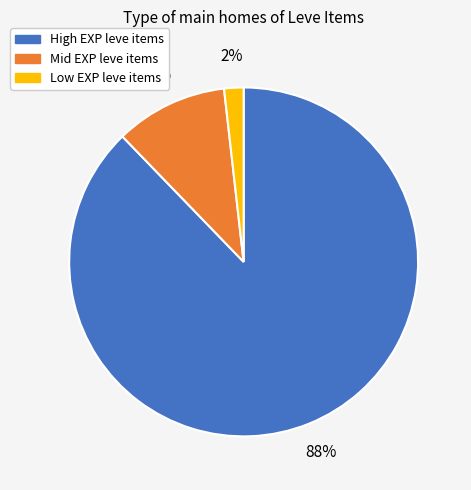

To the nearest percent, what is the average slice percentage?

33%